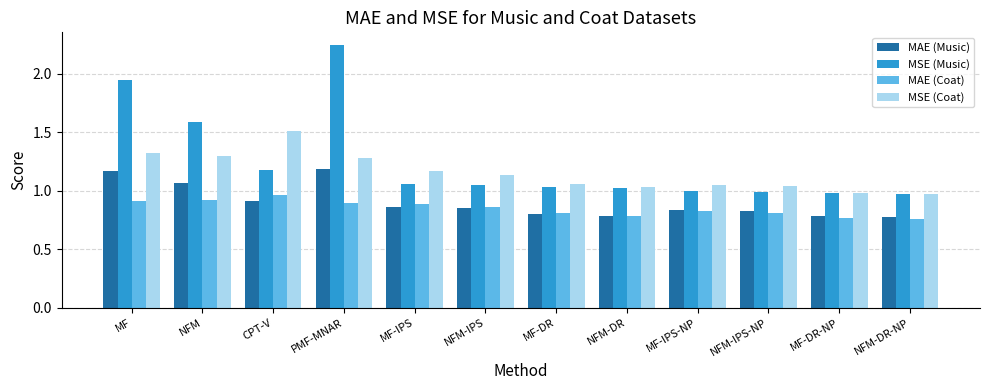

What is the difference between the highest and lowest values at PMF-MNAR?

1.3